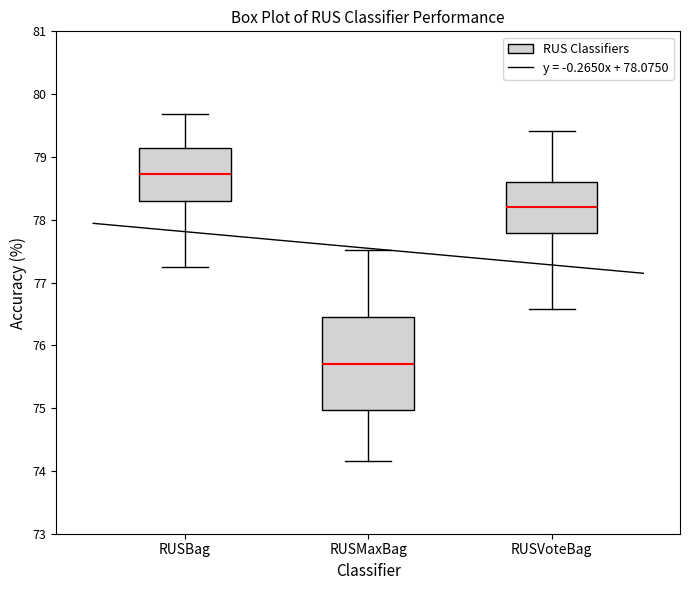

Where is the upper edge of the box for RUSBag on the y-axis? The values are not printed on the chart, so give them approximately, as read against the axis.

79.1